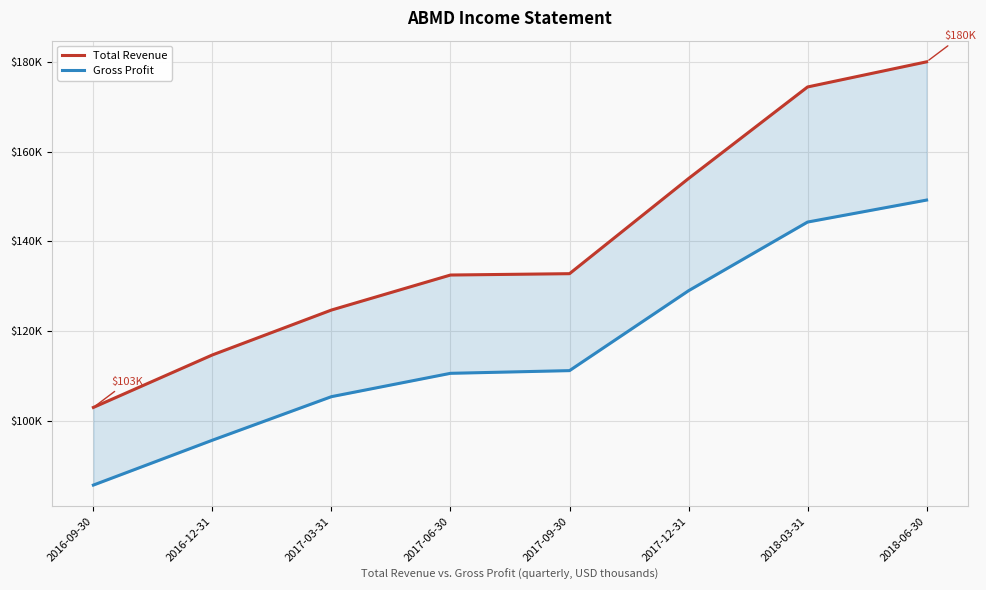

What is the label of the 1st point from the left?

2016-09-30